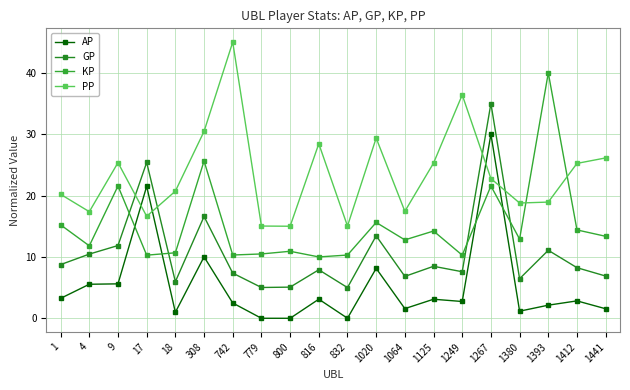

How many lines are shown in the chart?

4